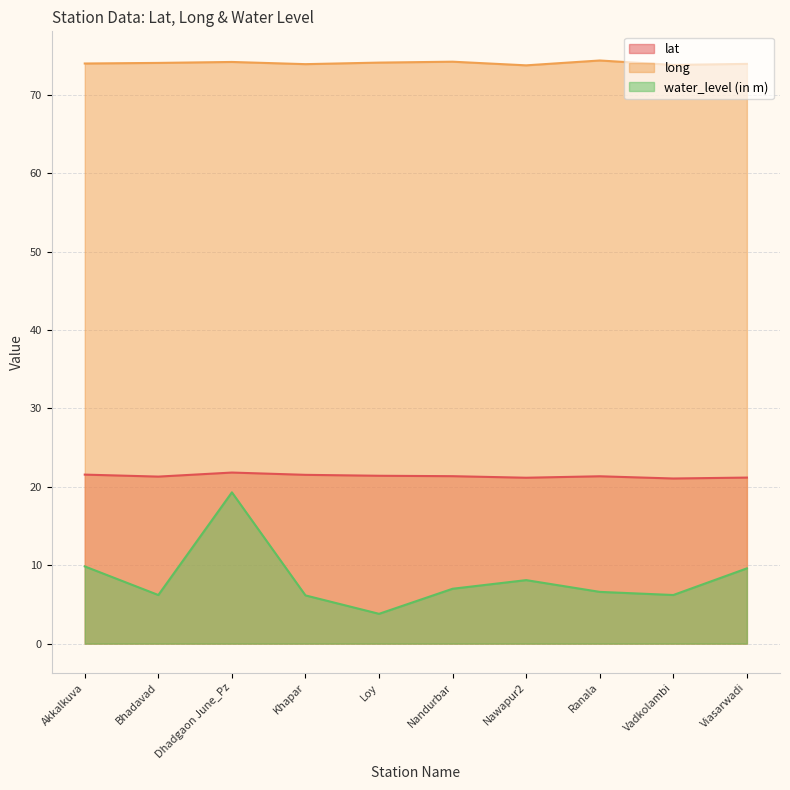

True or false: lat and long cross at least once.

False